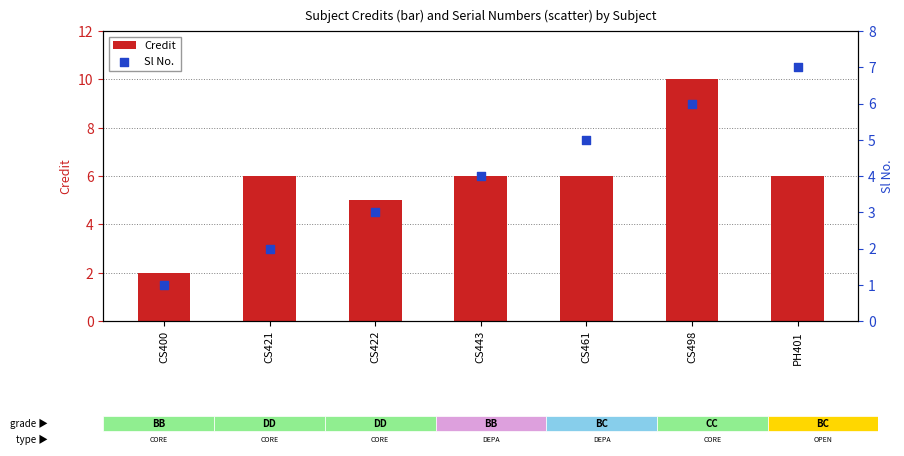

Which series has the largest Y range (max minus min)?

Credit